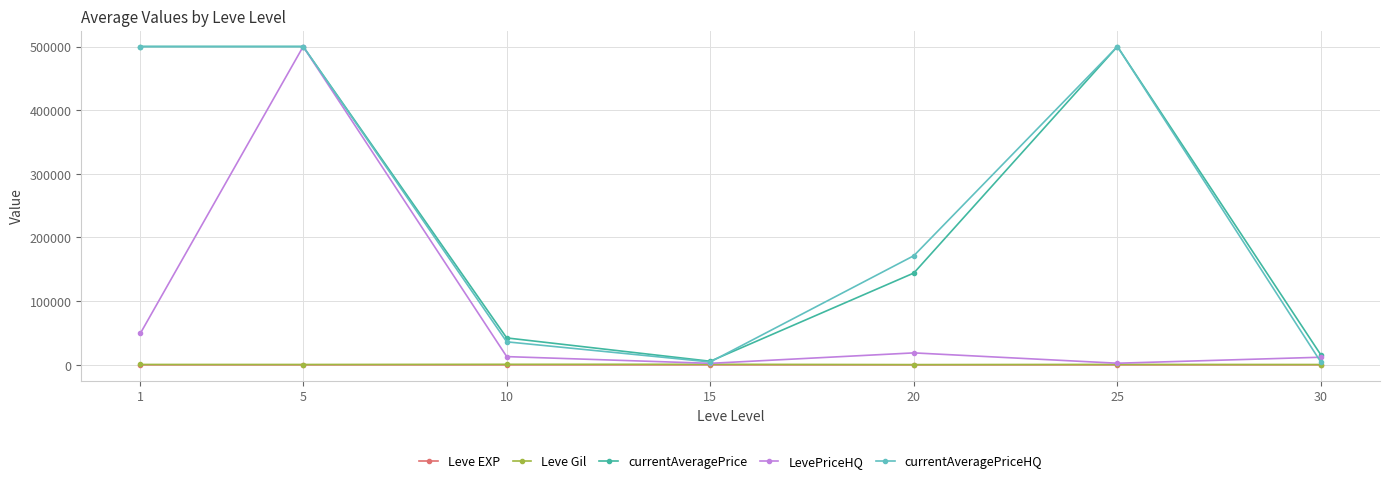

The LevePriceHQ series shows 49243.0 at 1. True or false?

True